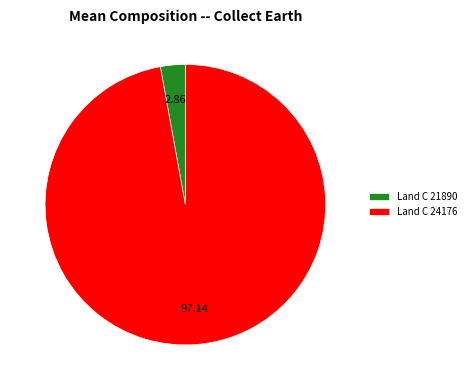

Does Land C 21890 represent more than half of the total?

No